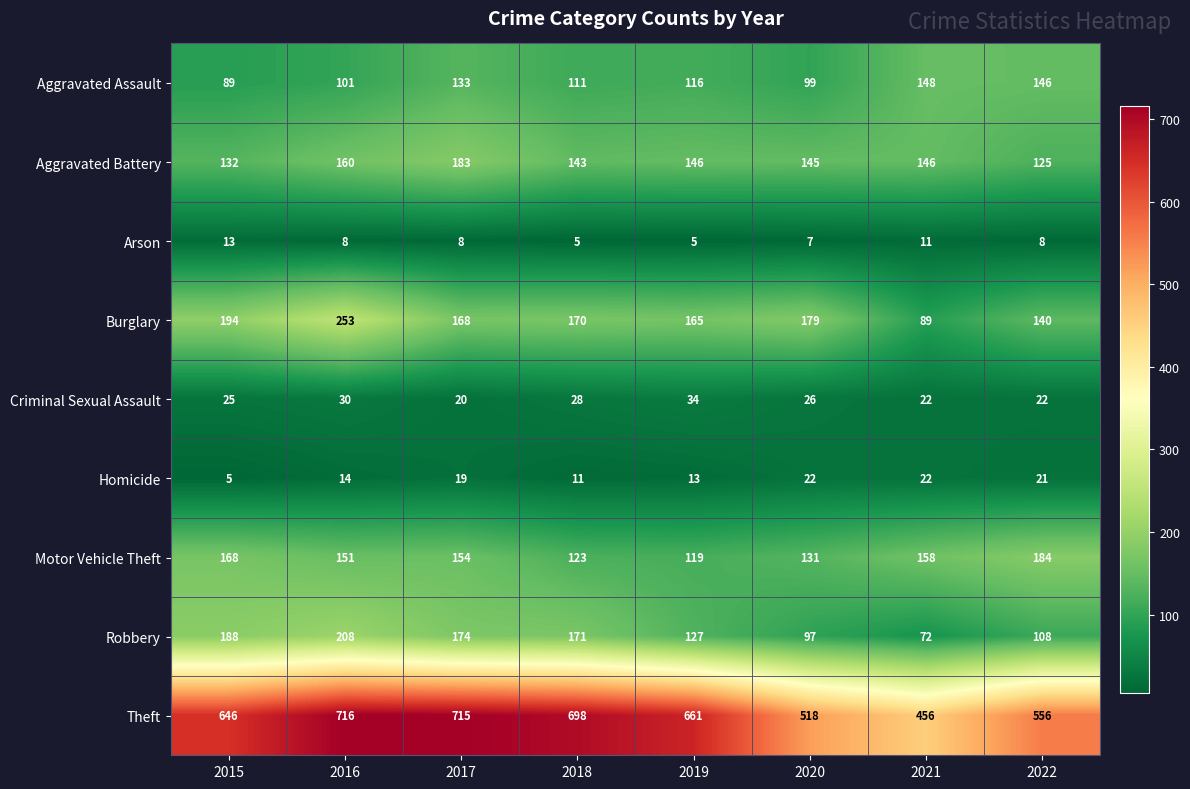

True or false: Arson has a value of 23 at 2015.

False